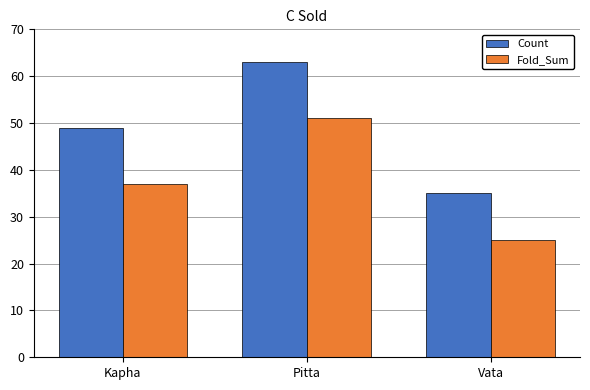

Count the number of categories in the chart.

3